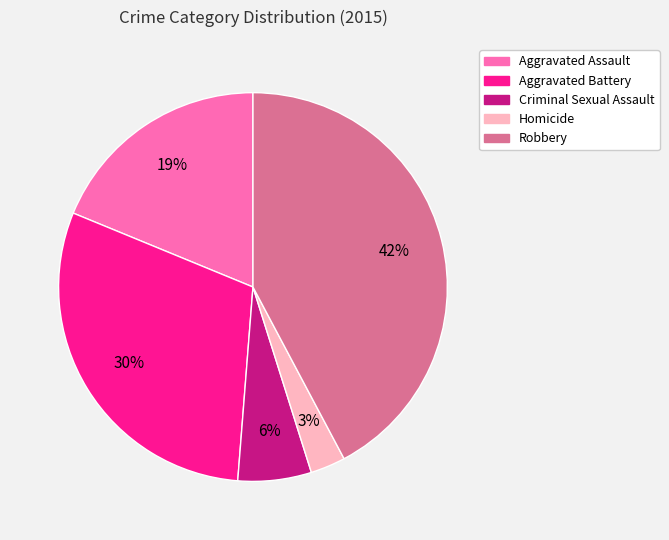

Which slice is the largest?

Robbery